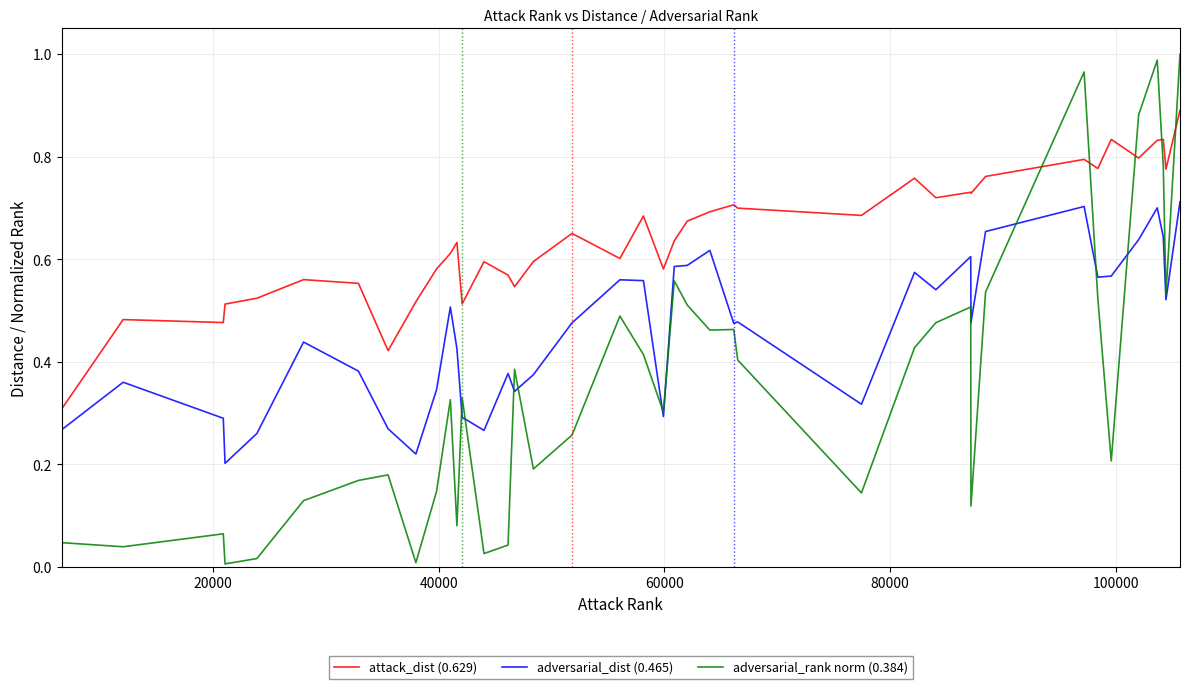

List the series in order of their overall mean, highest first.

attack_dist (0.629), adversarial_dist (0.465), adversarial_rank norm (0.384)